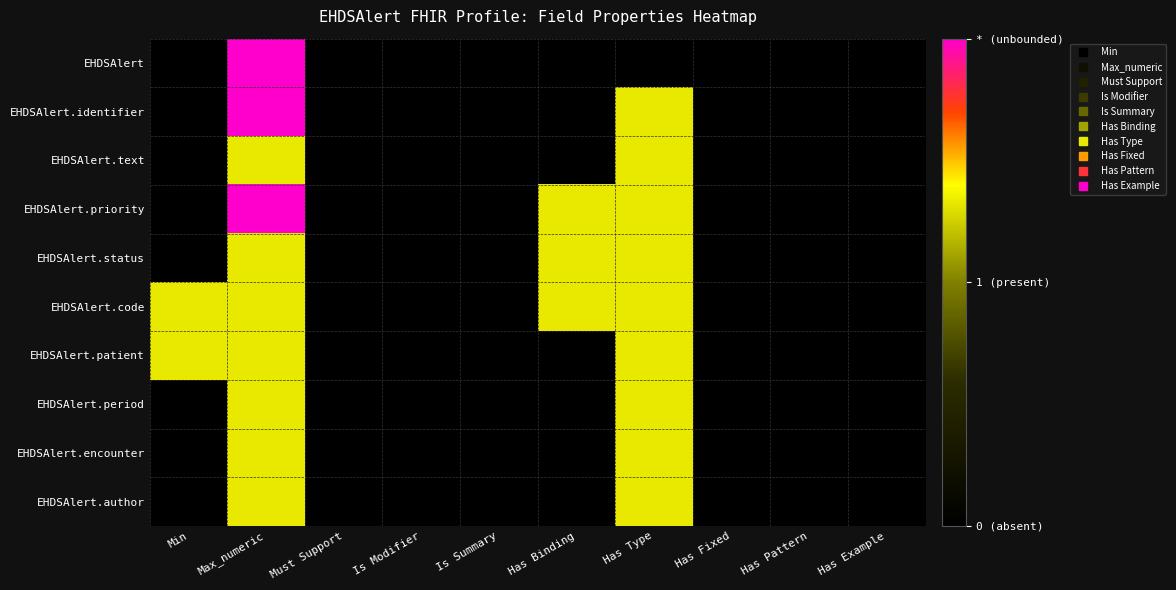

Reading left to right, extract all data points from this chart.

EHDSAlert: Min=0.0	Max_numeric=1.0	Must Support=0.0	Is Modifier=0.0	Is Summary=0.0	Has Binding=0.0	Has Type=0.0	Has Fixed=0.0	Has Pattern=0.0	Has Example=0.0
EHDSAlert.identifier: Min=0.0	Max_numeric=1.0	Must Support=0.0	Is Modifier=0.0	Is Summary=0.0	Has Binding=0.0	Has Type=0.7	Has Fixed=0.0	Has Pattern=0.0	Has Example=0.0
EHDSAlert.text: Min=0.0	Max_numeric=0.7	Must Support=0.0	Is Modifier=0.0	Is Summary=0.0	Has Binding=0.0	Has Type=0.7	Has Fixed=0.0	Has Pattern=0.0	Has Example=0.0
EHDSAlert.priority: Min=0.0	Max_numeric=1.0	Must Support=0.0	Is Modifier=0.0	Is Summary=0.0	Has Binding=0.7	Has Type=0.7	Has Fixed=0.0	Has Pattern=0.0	Has Example=0.0
EHDSAlert.status: Min=0.0	Max_numeric=0.7	Must Support=0.0	Is Modifier=0.0	Is Summary=0.0	Has Binding=0.7	Has Type=0.7	Has Fixed=0.0	Has Pattern=0.0	Has Example=0.0
EHDSAlert.code: Min=0.7	Max_numeric=0.7	Must Support=0.0	Is Modifier=0.0	Is Summary=0.0	Has Binding=0.7	Has Type=0.7	Has Fixed=0.0	Has Pattern=0.0	Has Example=0.0
EHDSAlert.patient: Min=0.7	Max_numeric=0.7	Must Support=0.0	Is Modifier=0.0	Is Summary=0.0	Has Binding=0.0	Has Type=0.7	Has Fixed=0.0	Has Pattern=0.0	Has Example=0.0
EHDSAlert.period: Min=0.0	Max_numeric=0.7	Must Support=0.0	Is Modifier=0.0	Is Summary=0.0	Has Binding=0.0	Has Type=0.7	Has Fixed=0.0	Has Pattern=0.0	Has Example=0.0
EHDSAlert.encounter: Min=0.0	Max_numeric=0.7	Must Support=0.0	Is Modifier=0.0	Is Summary=0.0	Has Binding=0.0	Has Type=0.7	Has Fixed=0.0	Has Pattern=0.0	Has Example=0.0
EHDSAlert.author: Min=0.0	Max_numeric=0.7	Must Support=0.0	Is Modifier=0.0	Is Summary=0.0	Has Binding=0.0	Has Type=0.7	Has Fixed=0.0	Has Pattern=0.0	Has Example=0.0